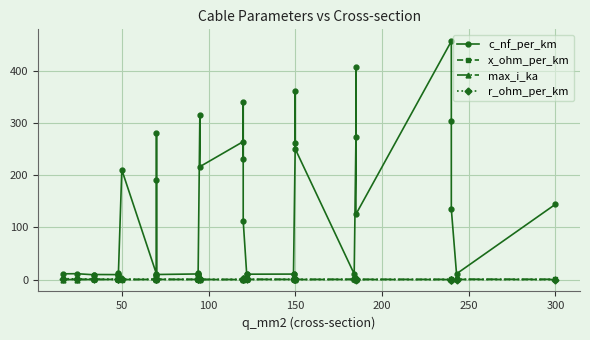

True or false: r_ohm_per_km and c_nf_per_km intersect in this chart.

False